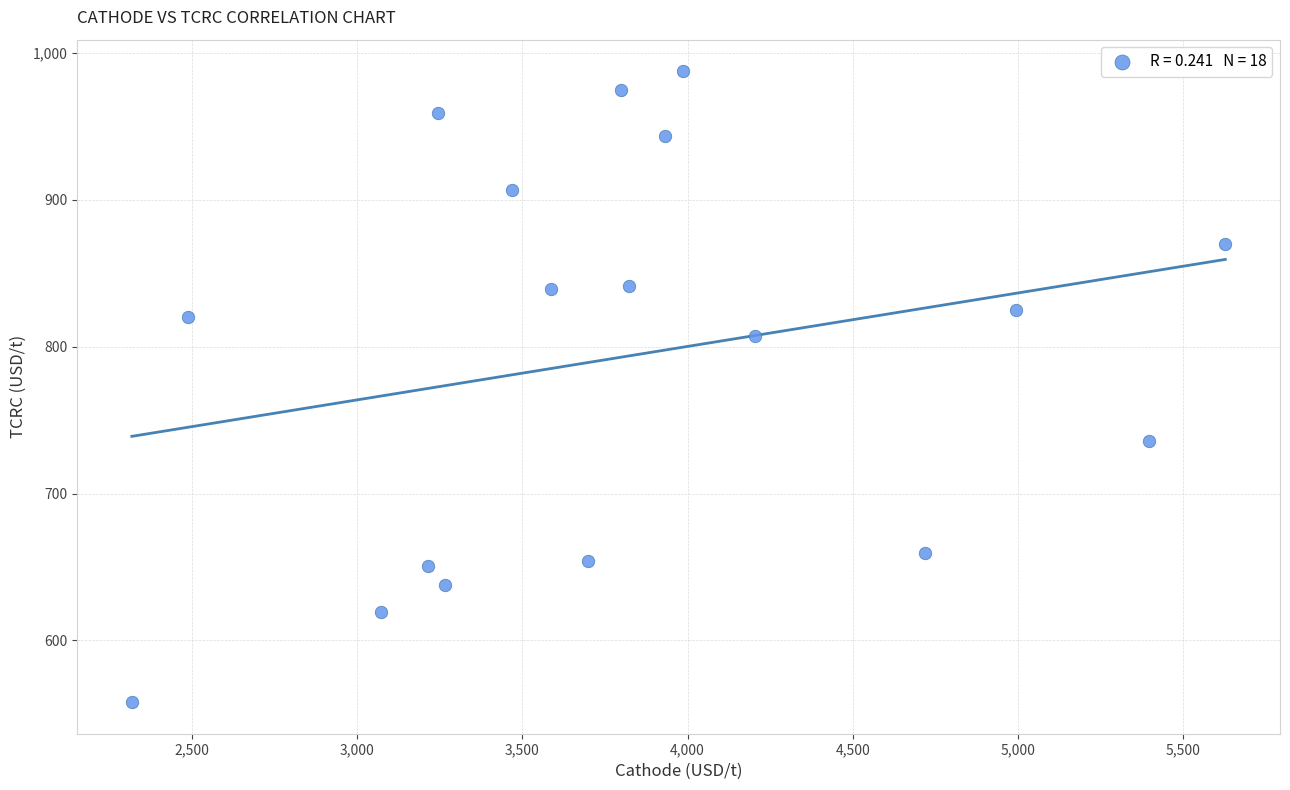

What is the range of Y values (max minus min)?

429.5